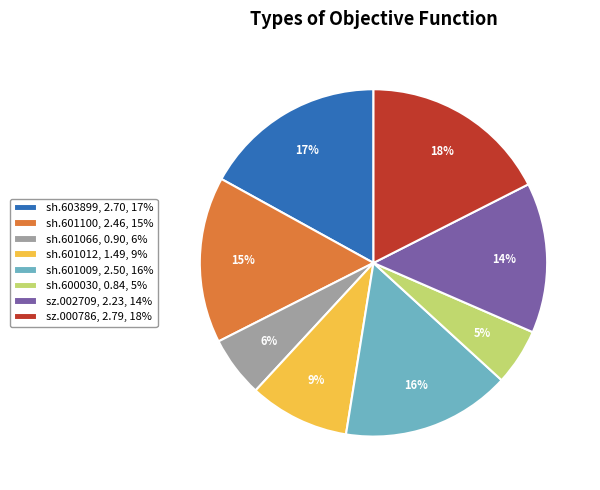

Is the sum of sz.000786, 2.79, 18% and sh.601100, 2.46, 15% greater than half?

No